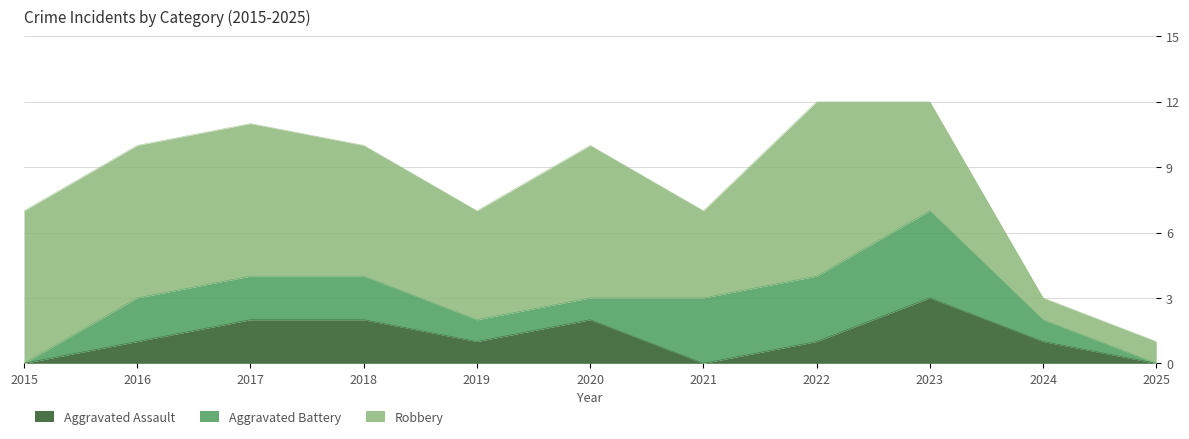

What is the sum of all Robbery values?

58